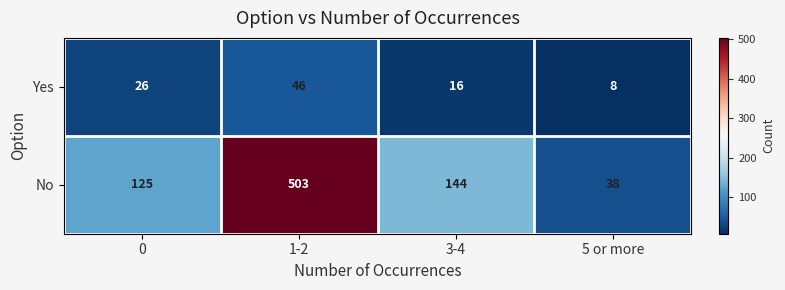

What is the difference between the second highest and second lowest values in the Yes series?

10